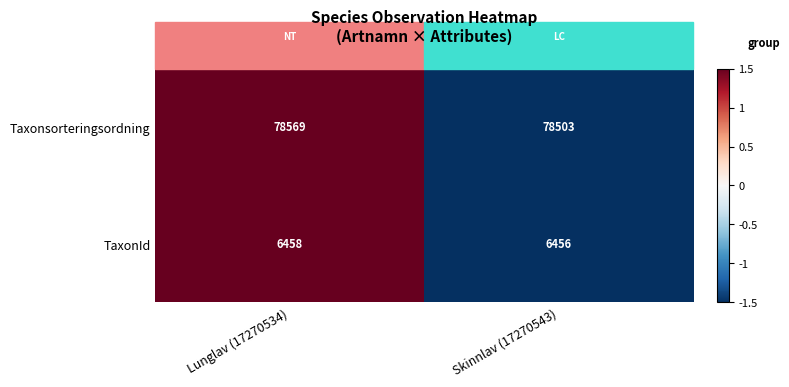

Is the value of Taxonsorteringsordning at Lunglav (17270534) greater than the value of TaxonId at Lunglav (17270534)?

Yes